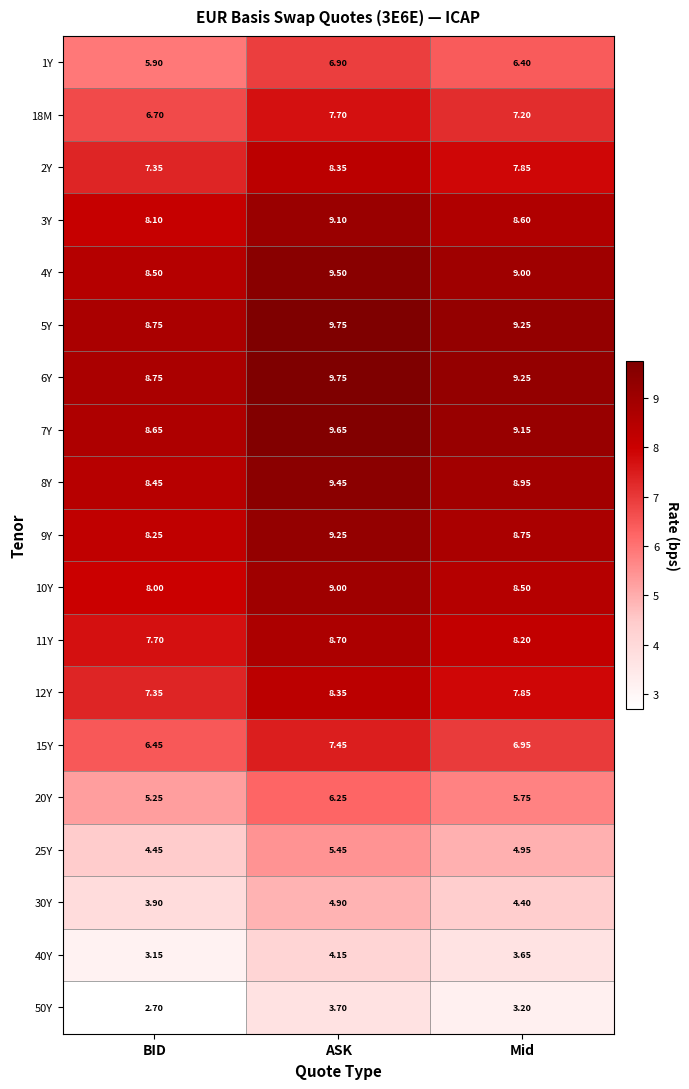

At which category is the sum across all series the highest?

ASK